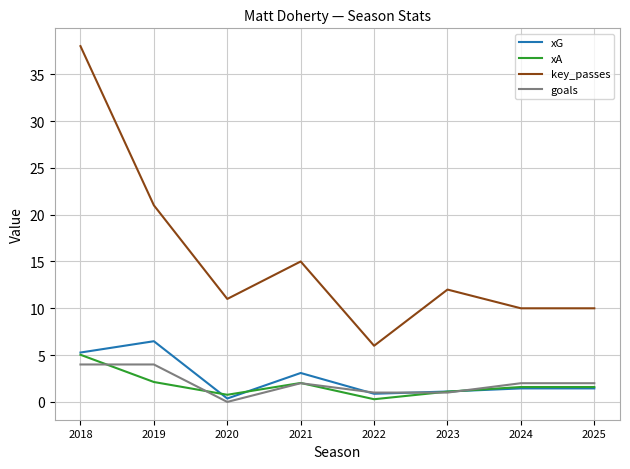

The key_passes series shows 38.0 at 2018. True or false?

True